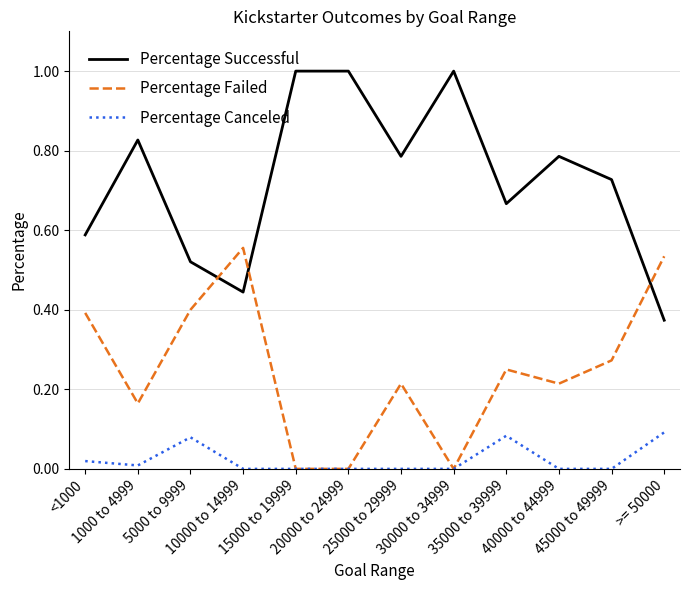

At how many categories does at least one series exceed 0?

12